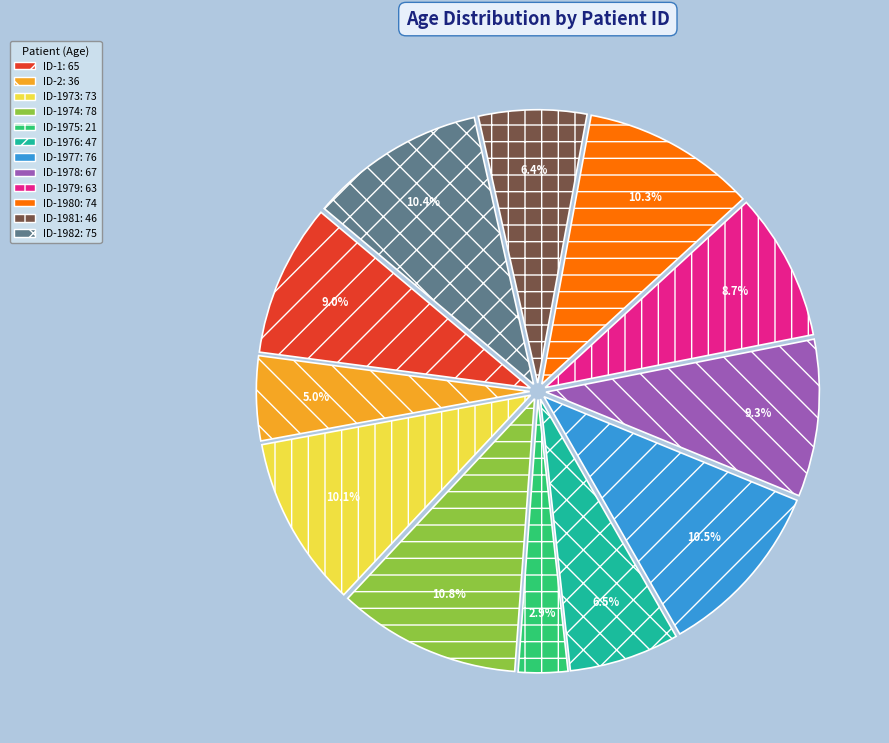

Does any single category account for the majority?

No